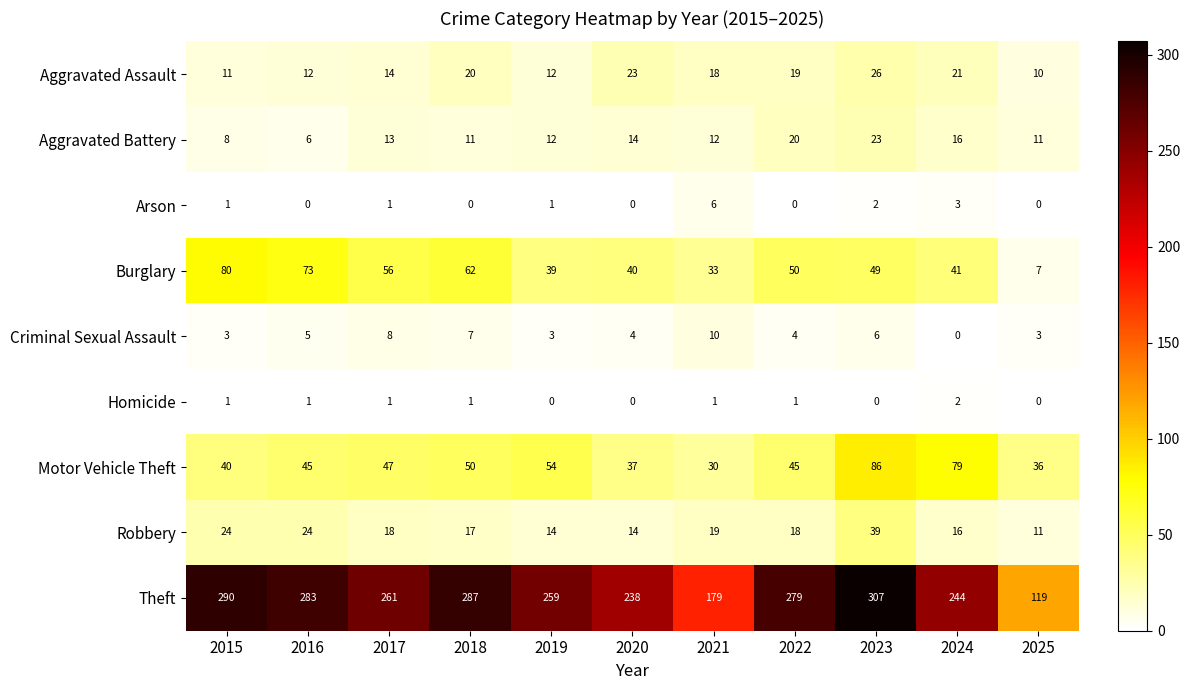

Rank the series by their maximum value, from lowest to highest.

Homicide, Arson, Criminal Sexual Assault, Aggravated Battery, Aggravated Assault, Robbery, Burglary, Motor Vehicle Theft, Theft